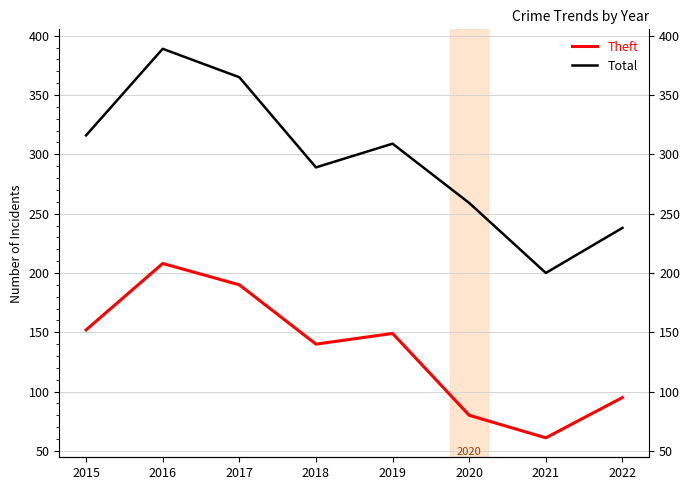

Does the chart have visible grid lines?

Yes